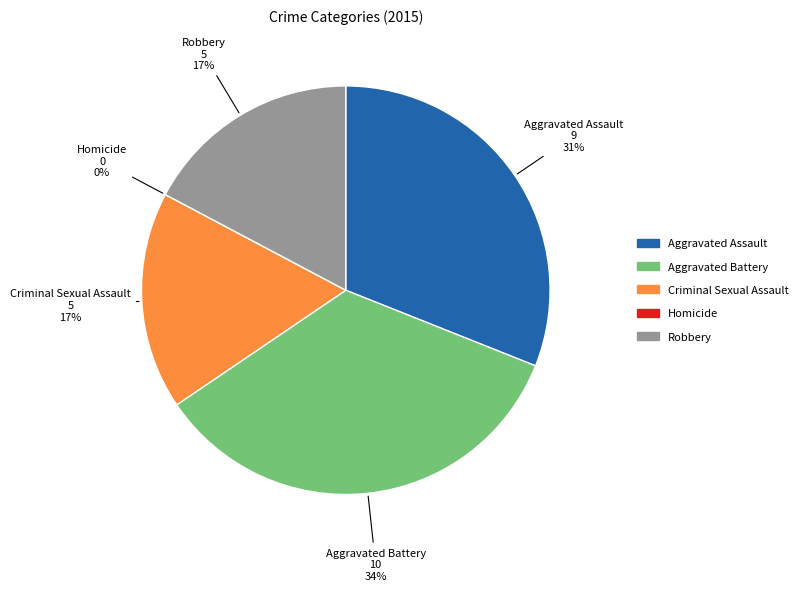

What is the change in value from Aggravated Assault to Homicide?

-9